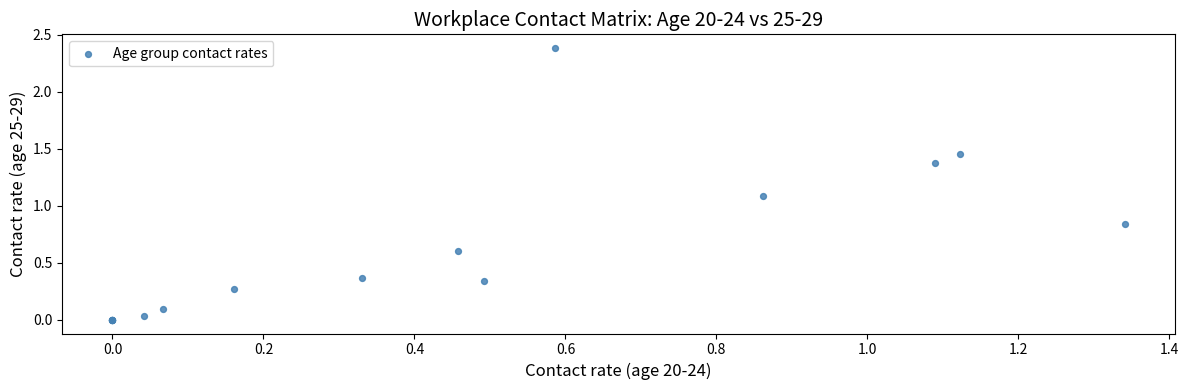

What Y value in the scatter plot is closest to 1?

1.1